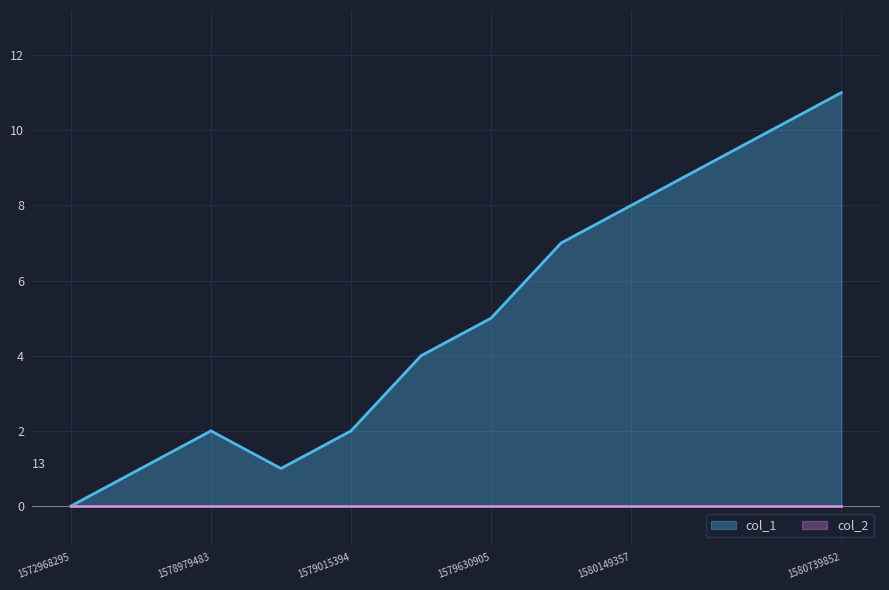

Rank the categories by value from lowest to highest.

1572968295, 1578957776, 1579004631, 1578979483, 1579015394, 1579627248, 1579630905, 1580145726, 1580149357, 1580152917, 1580242997, 1580739852